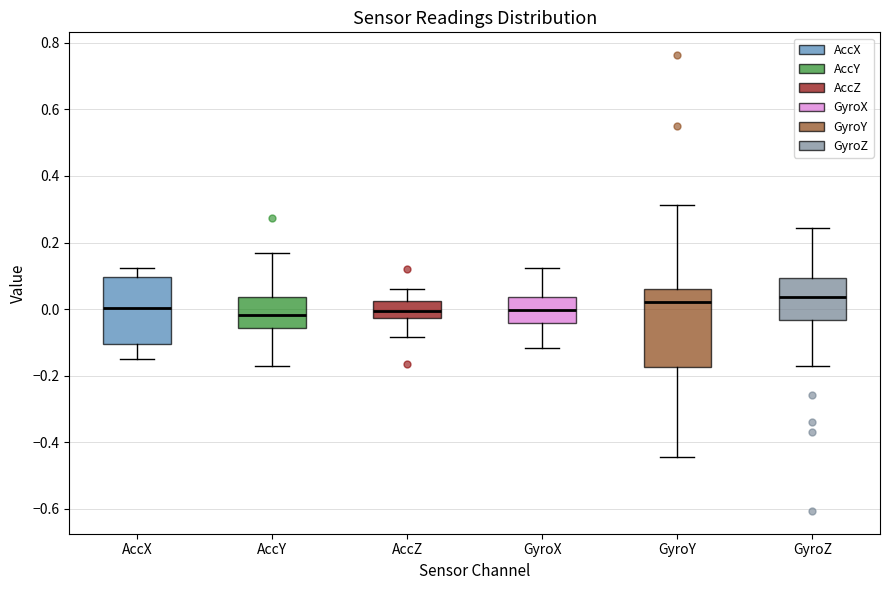

Comparing the boxes themselves (not the whiskers), which one is the tallest?

GyroY